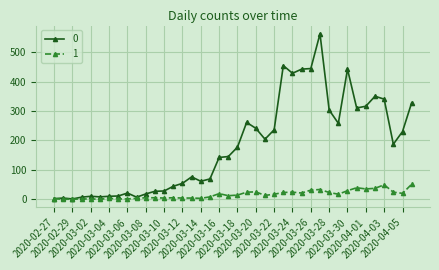

What is the greatest value displayed?

562